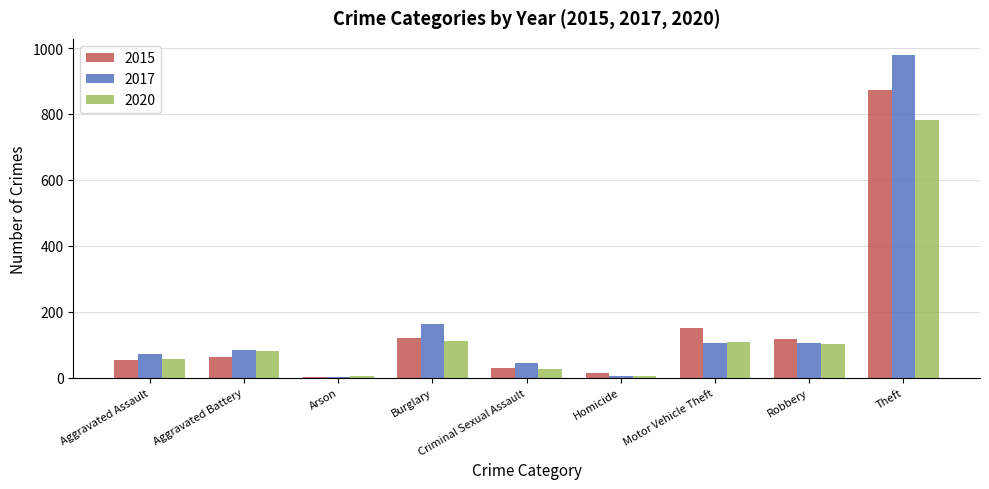

At which label does 2015 reach its peak?

Theft